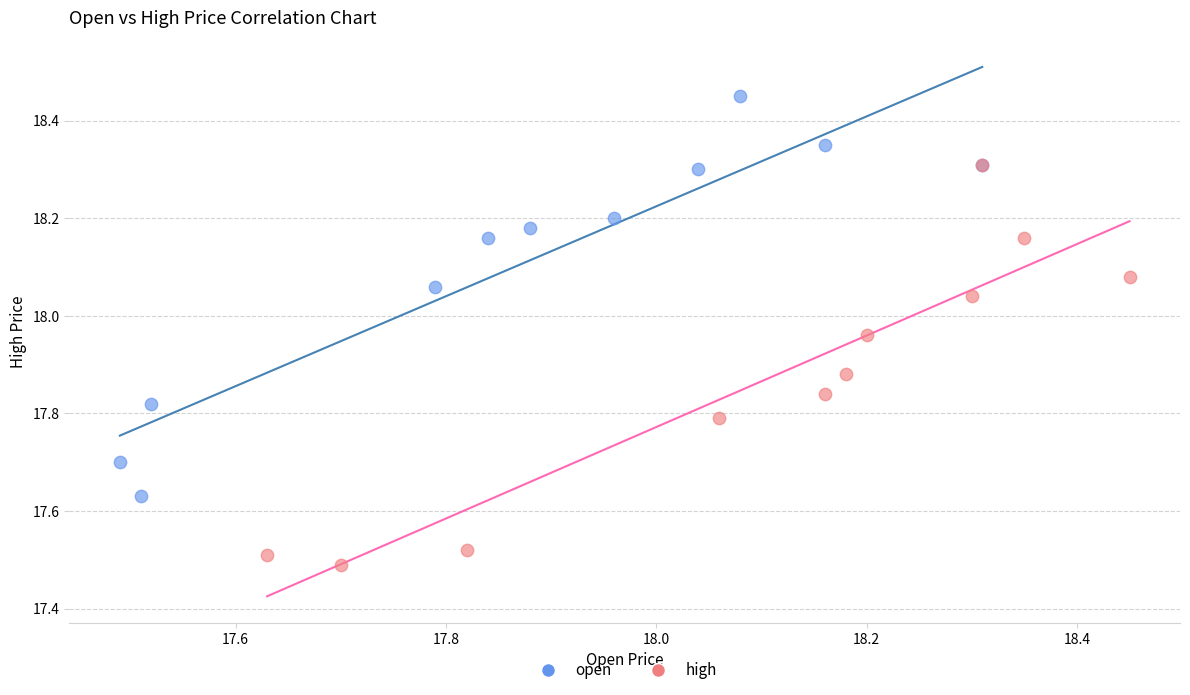

Which series reaches the minimum Y coordinate?

high